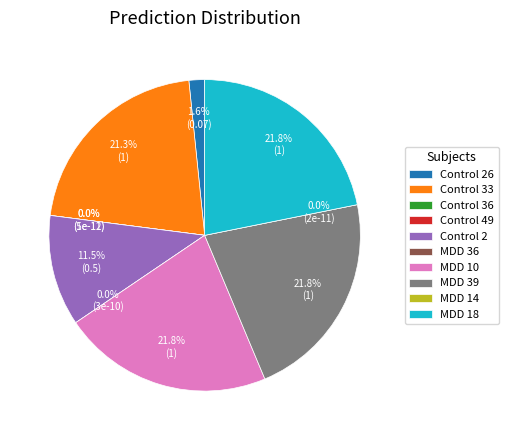

To the nearest percent, what is the difference between the largest and smallest slice percentages?

22%